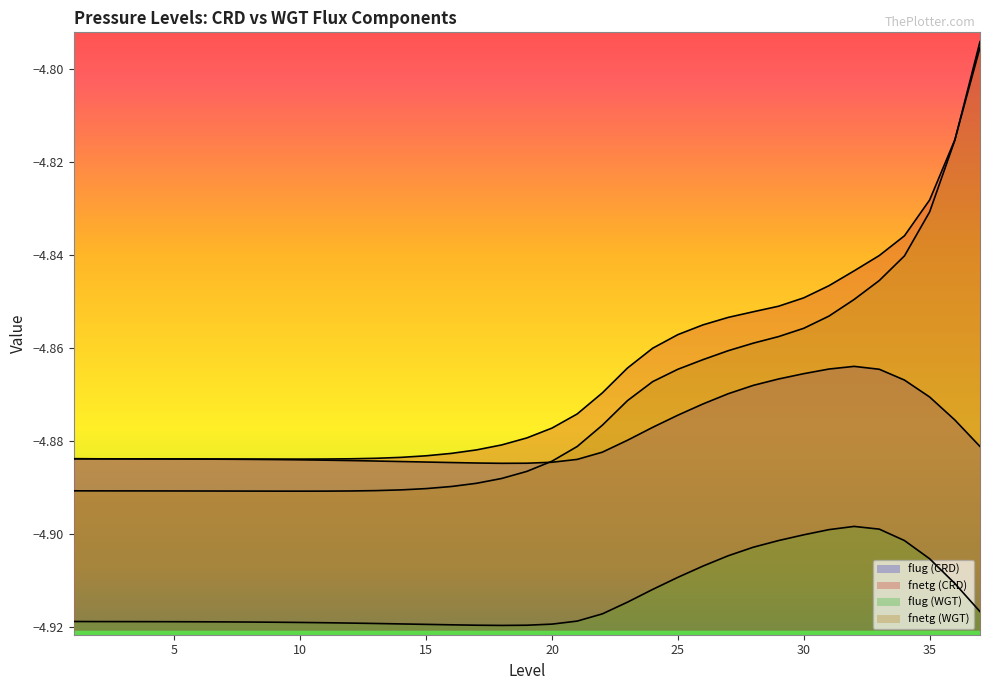

What is the difference between the maximum and minimum values in the fnetg (WGT) series?

0.1